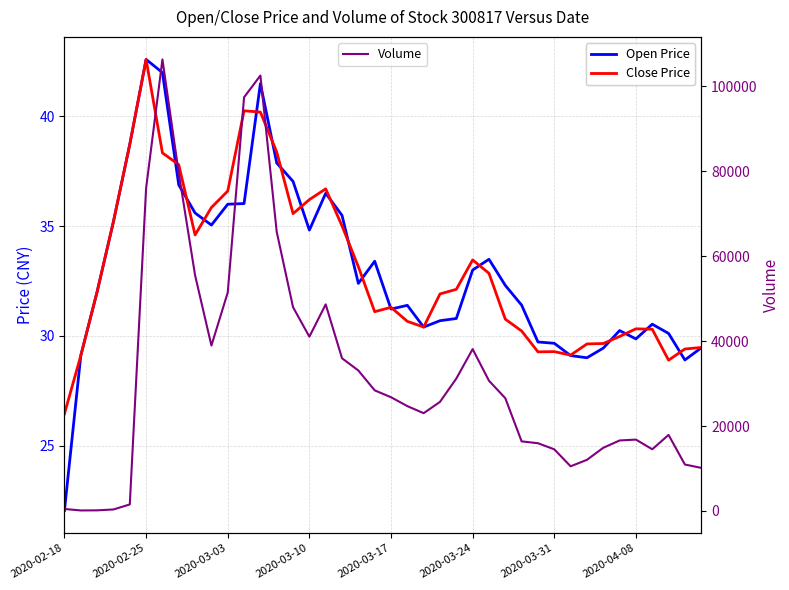

In Volume, how many points are higher than both neighbors (excluding endpoints)?

6